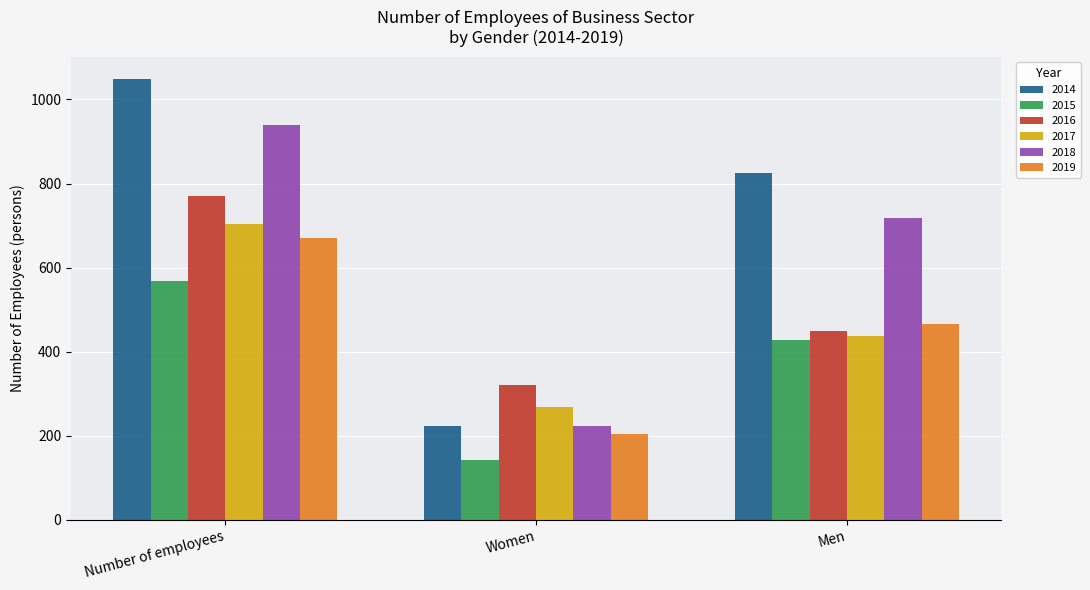

At which label is 2015 closest to 354?

Men